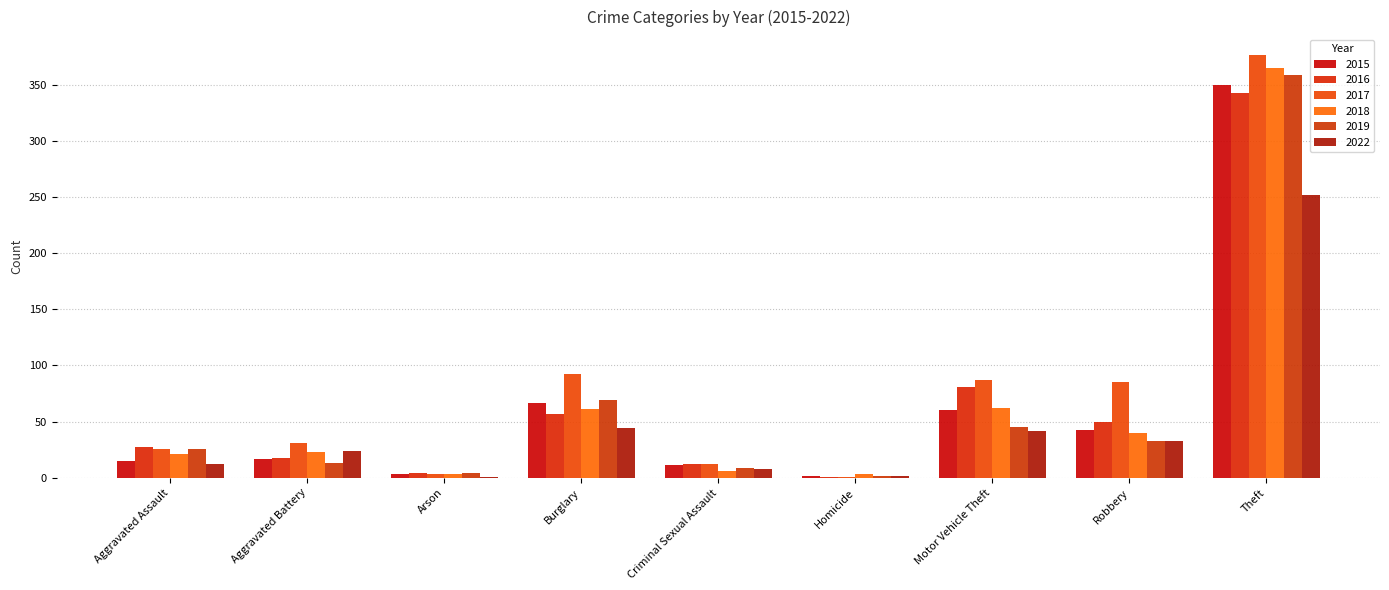

What is the value of the 2016 bar at the 2nd from the left?

18